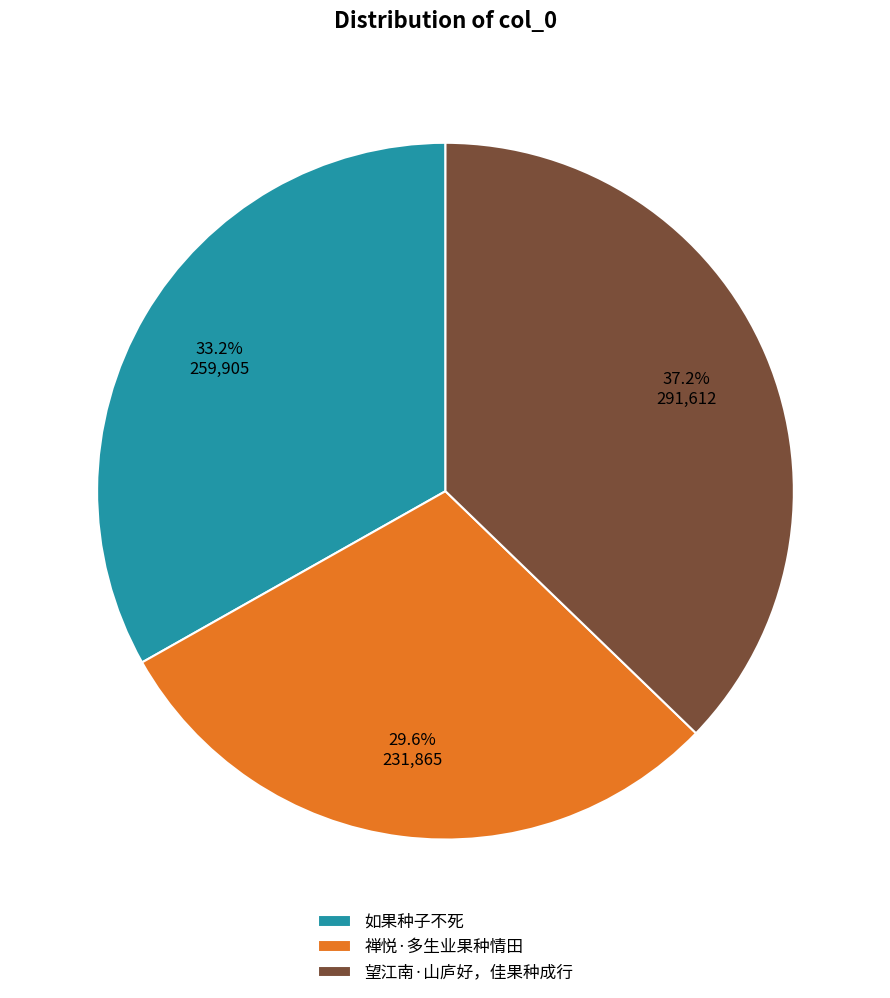

To the nearest percent, what is the difference between the largest and smallest slice percentages?

8%